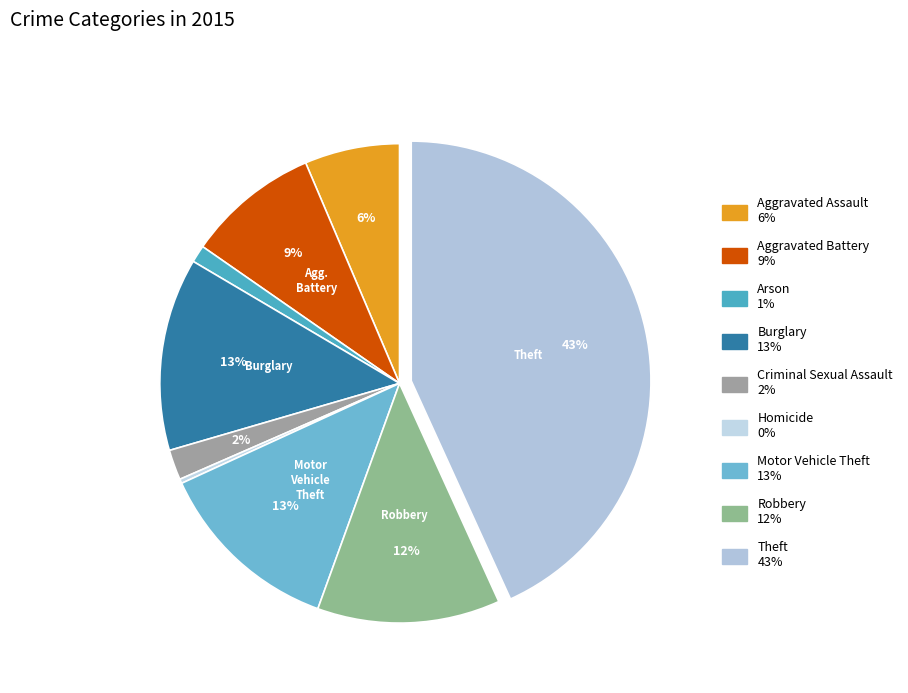

Which slice is the largest?

Theft